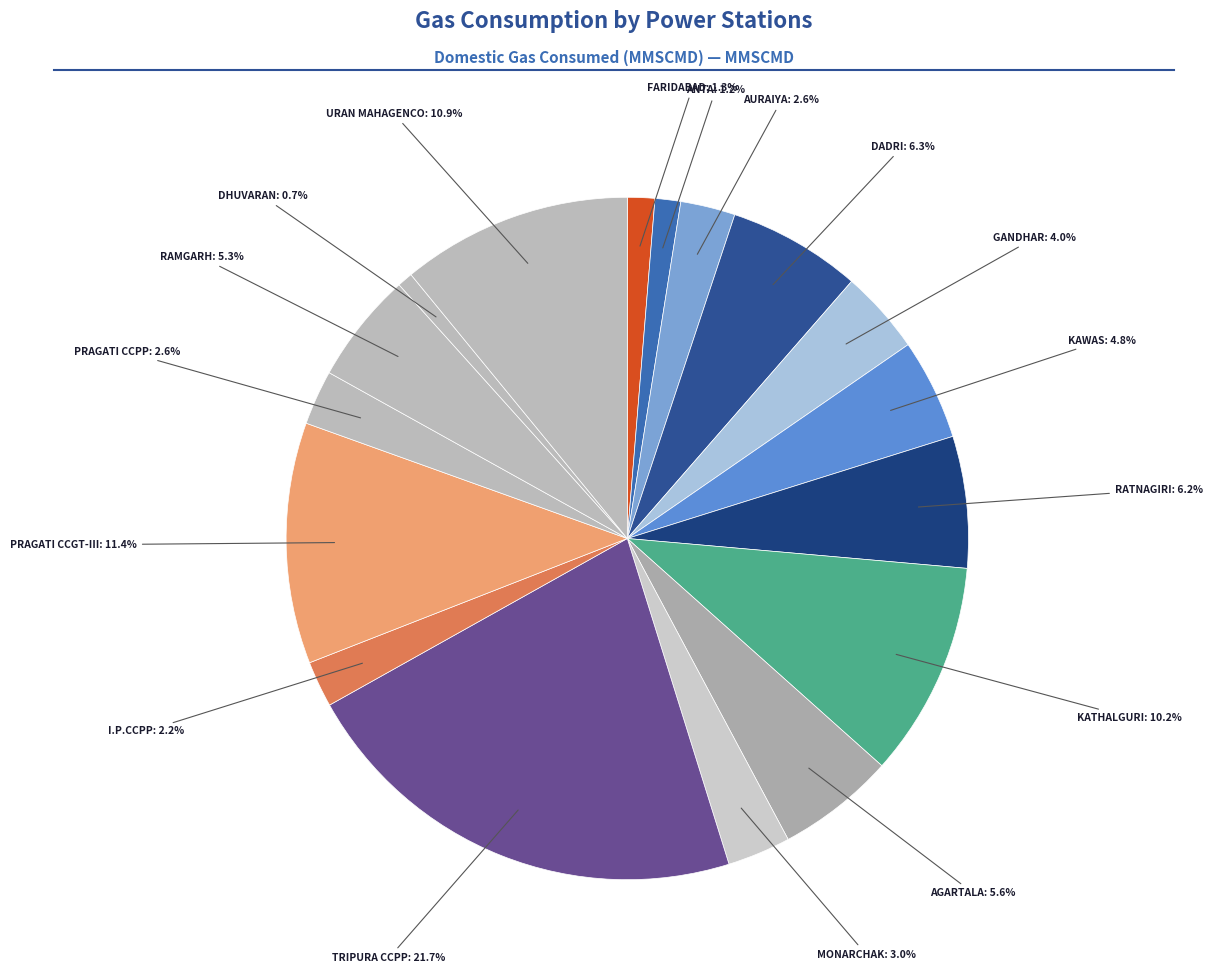

Count the number of slices in the pie.

17